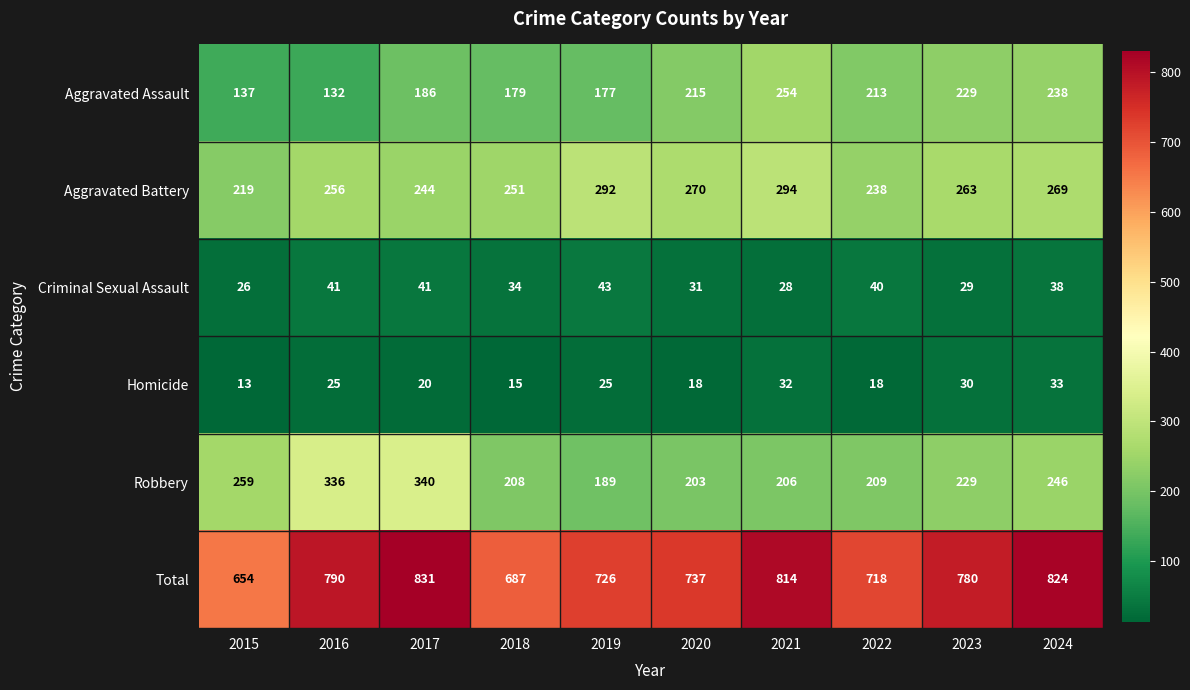

Which series has the largest range (max minus min)?

Total